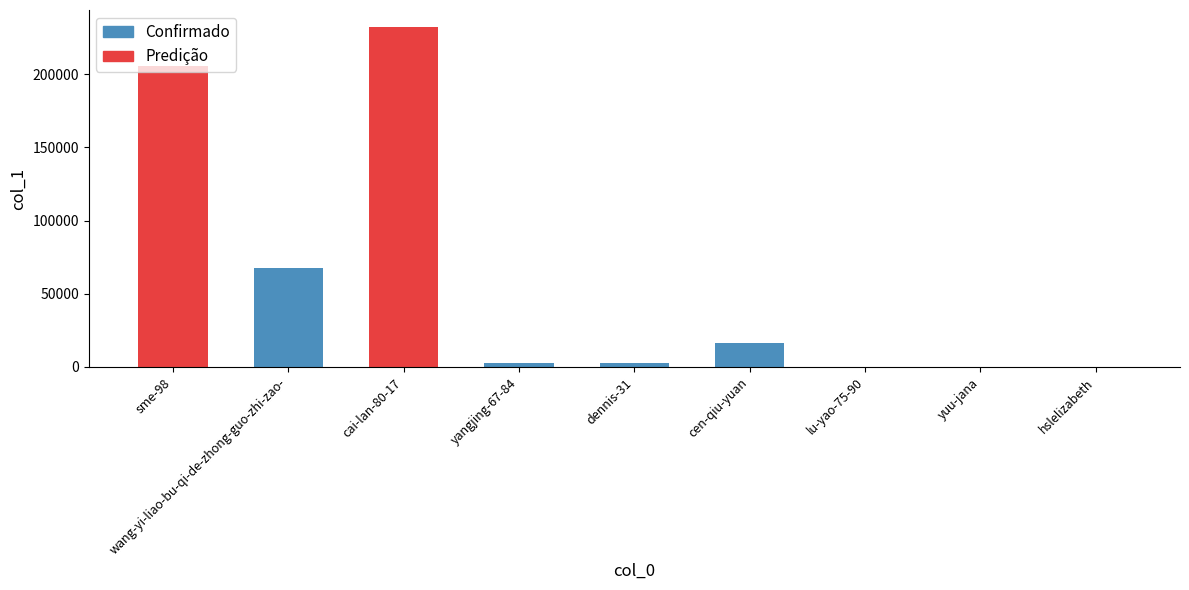

At which label does Confirmado first exceed 309?

wang-yi-liao-bu-qi-de-zhong-guo-zhi-zao-